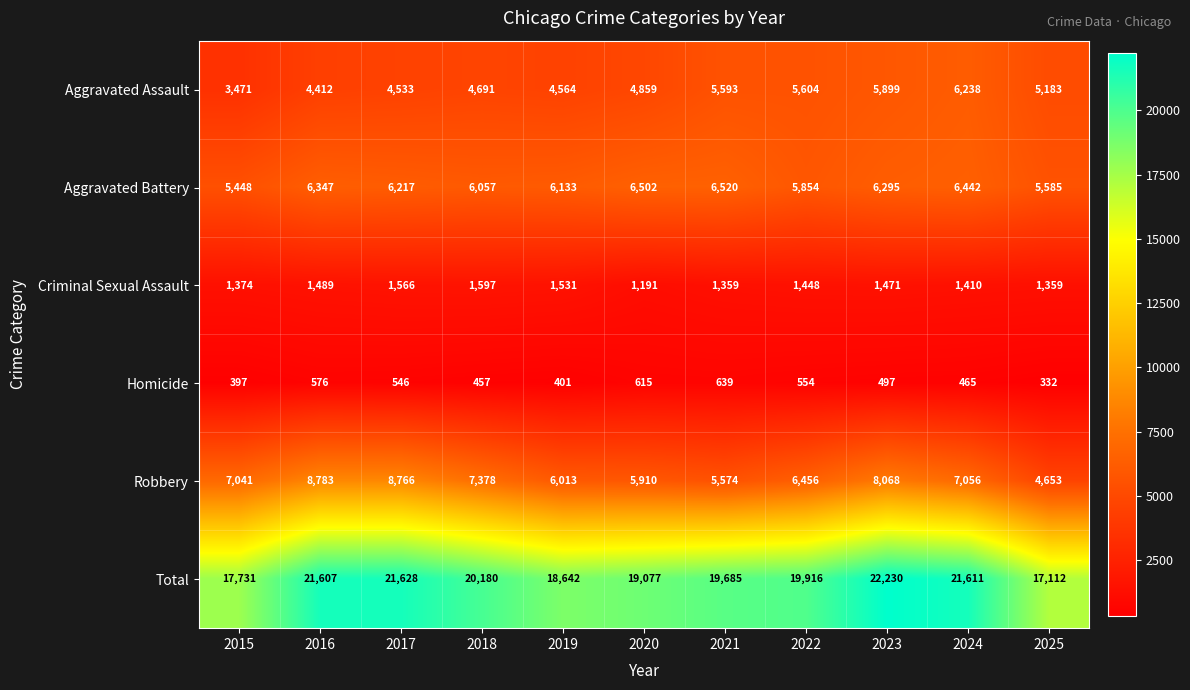

How many distinct data groups are displayed?

6